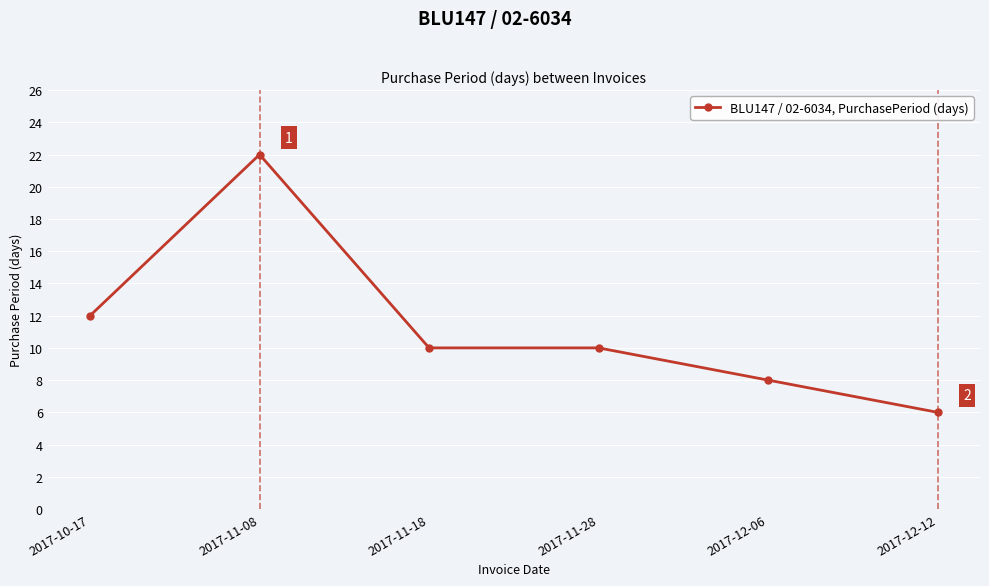

Reading left to right, list all the values displayed in this chart.

2017-10-17=12	2017-11-08=22	2017-11-18=10	2017-11-28=10	2017-12-06=8	2017-12-12=6